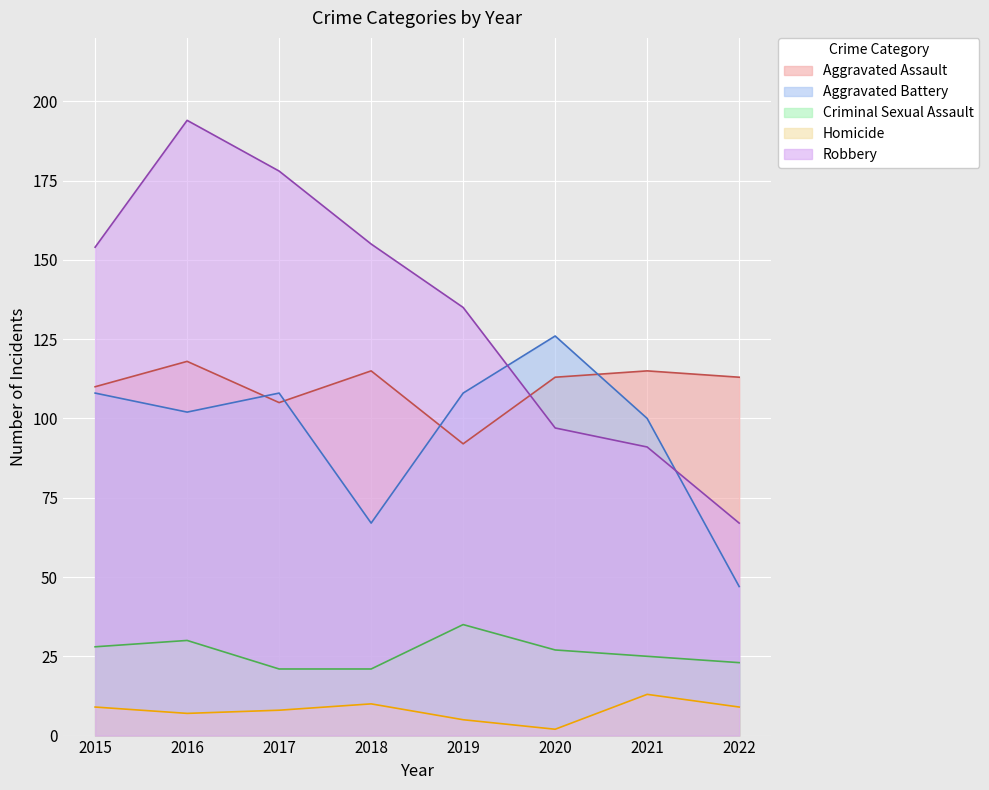

After their last crossing, which series has the higher values: Robbery or Aggravated Assault?

Aggravated Assault